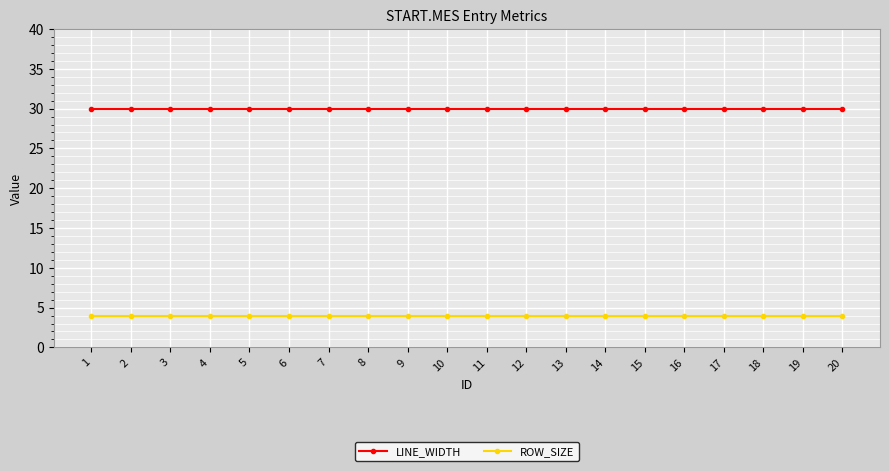

What is the lowest value of the ROW_SIZE series?

4